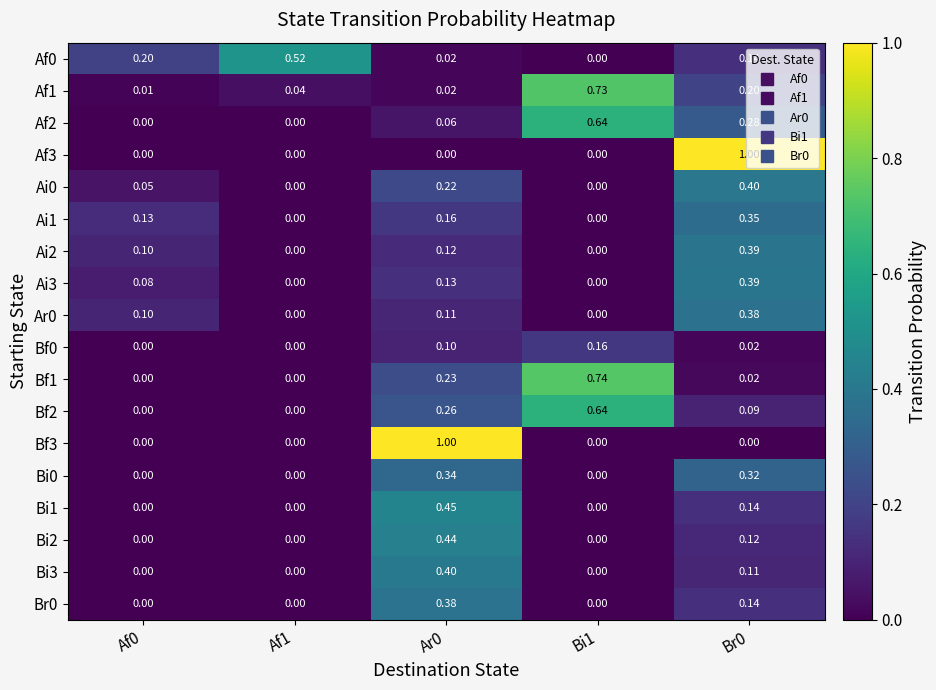

How many distinct data groups are displayed?

18